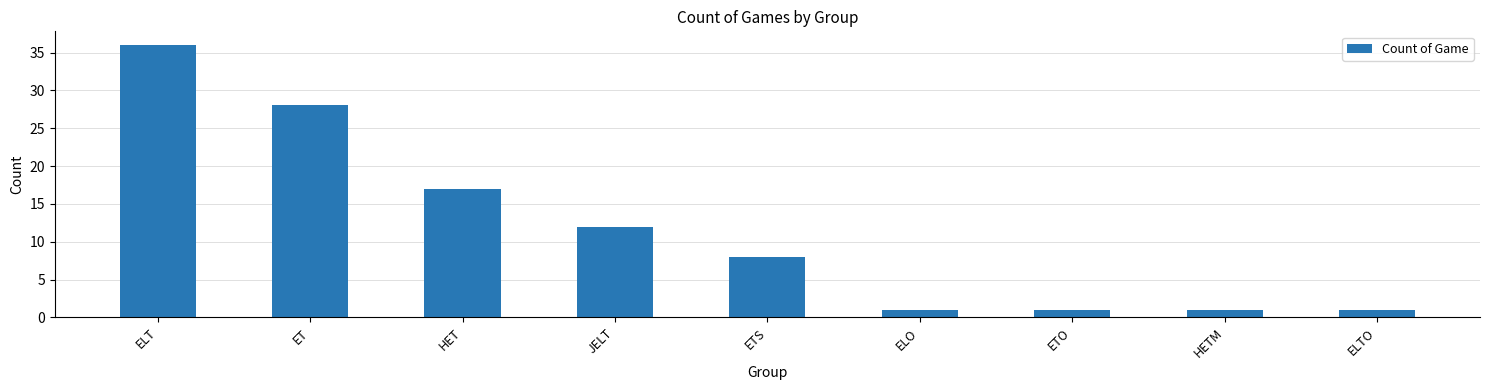

What is the minimum value shown in the chart?

1